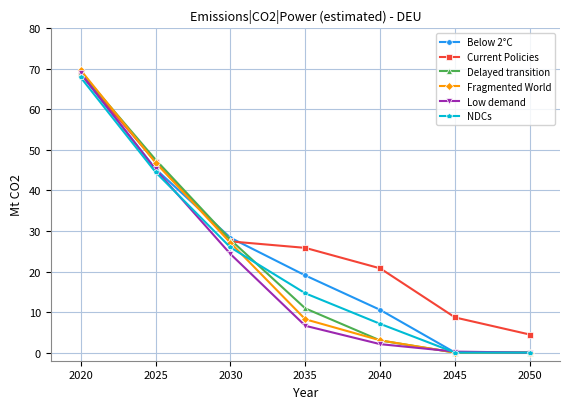

Between 2025 and 2045, which series saw the biggest shift?

Delayed transition